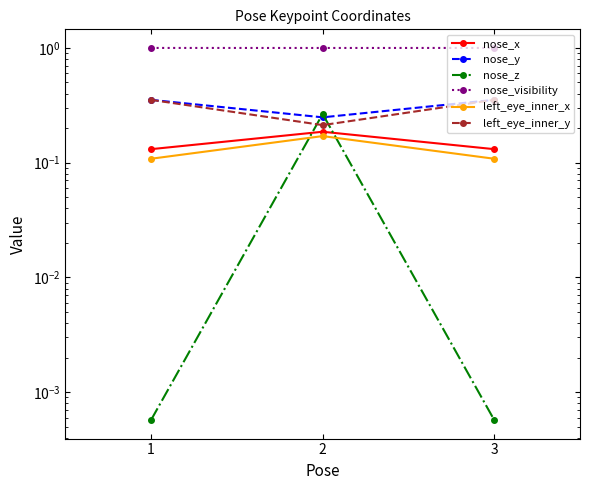

What is the value of the left_eye_inner_x point at the 3rd from the left?

0.1